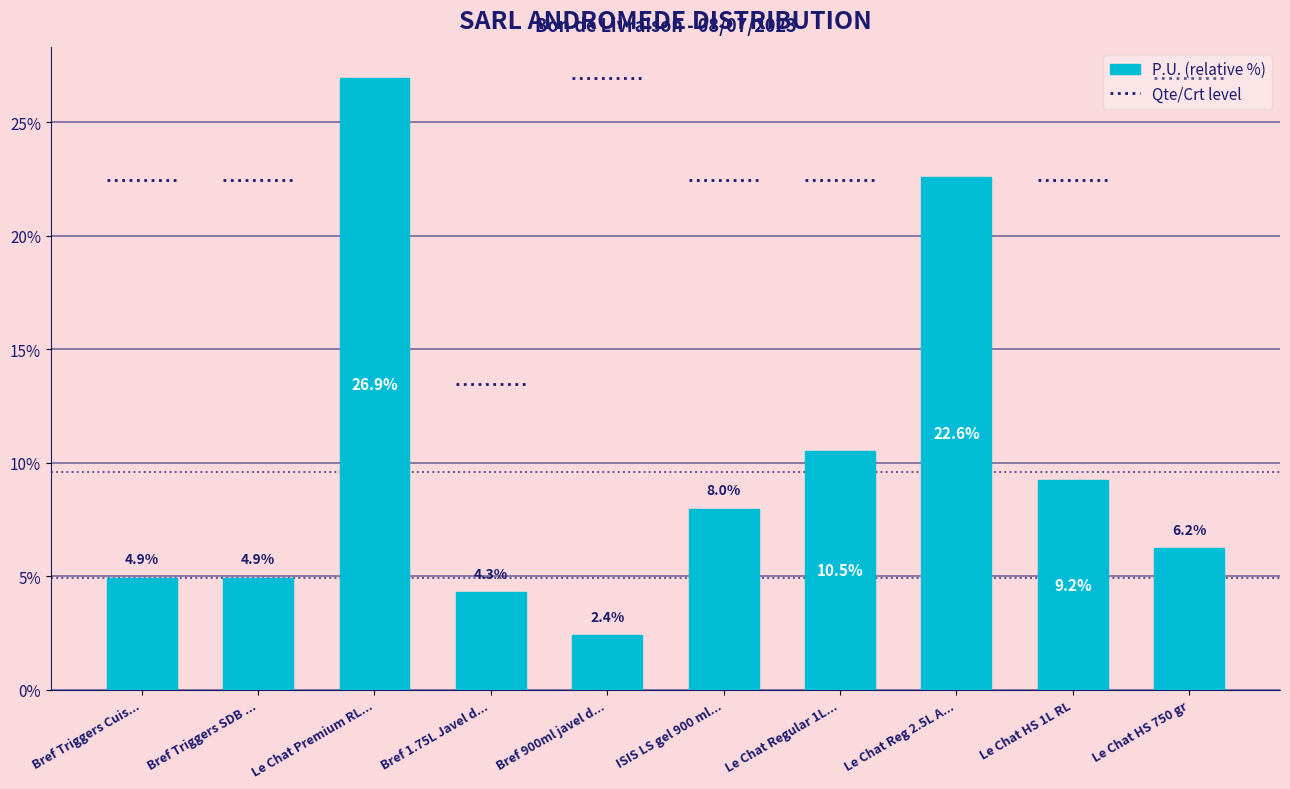

The value at Bref 1.75L Javel d... is 4.3. True or false?

True